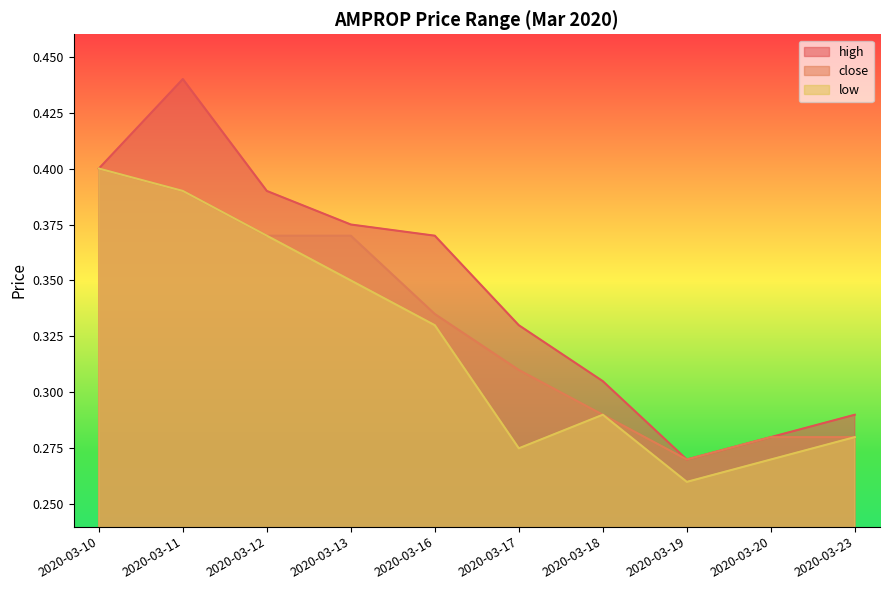

What value does the close series have at 2020-03-11?

0.4